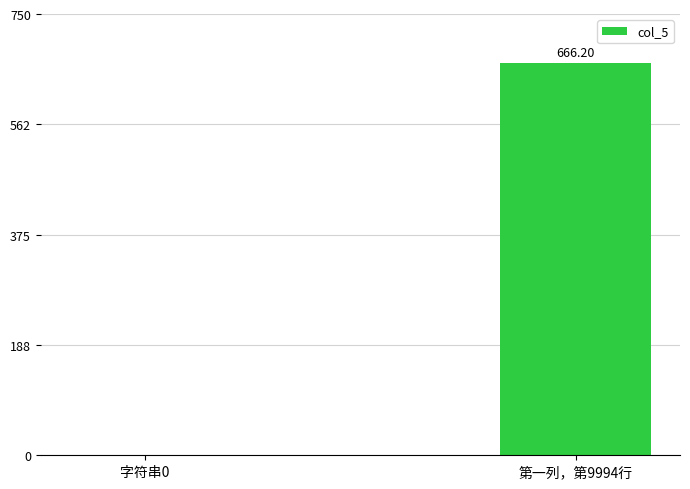

What is the sum of all values?

666.2